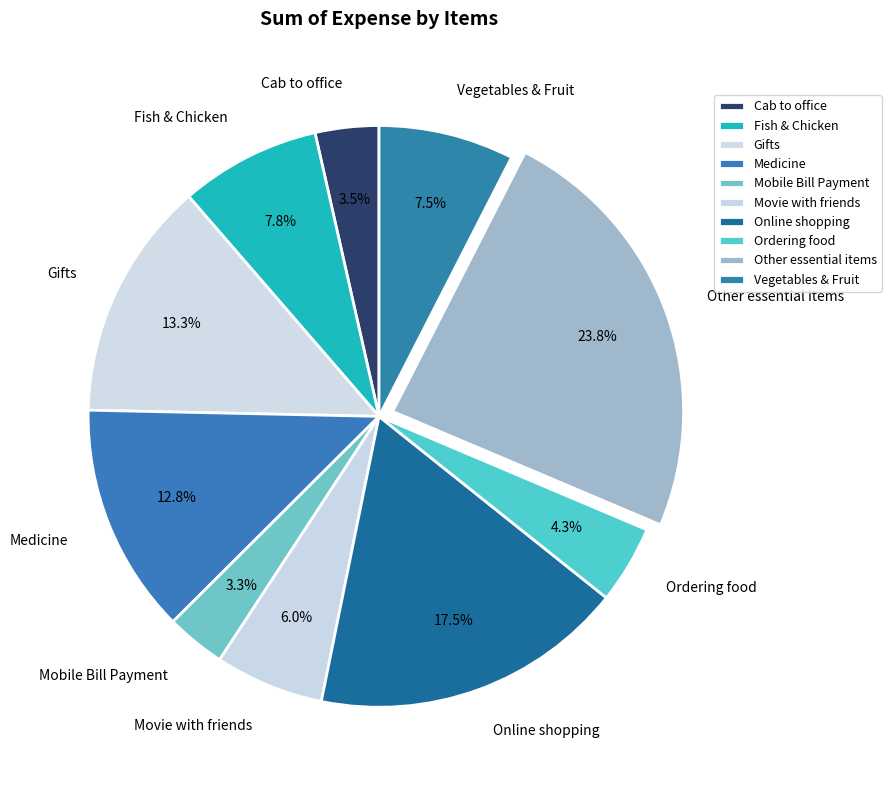

The Other essential items slice represents 36% of the pie. True or false?

False